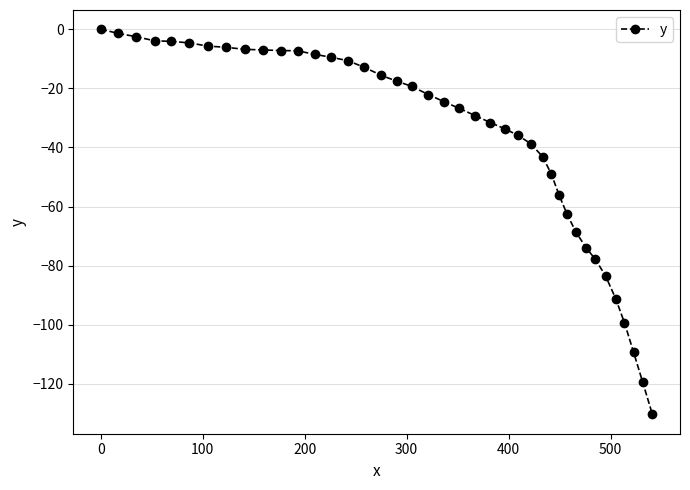

What is the minimum value shown in the chart?

-130.4